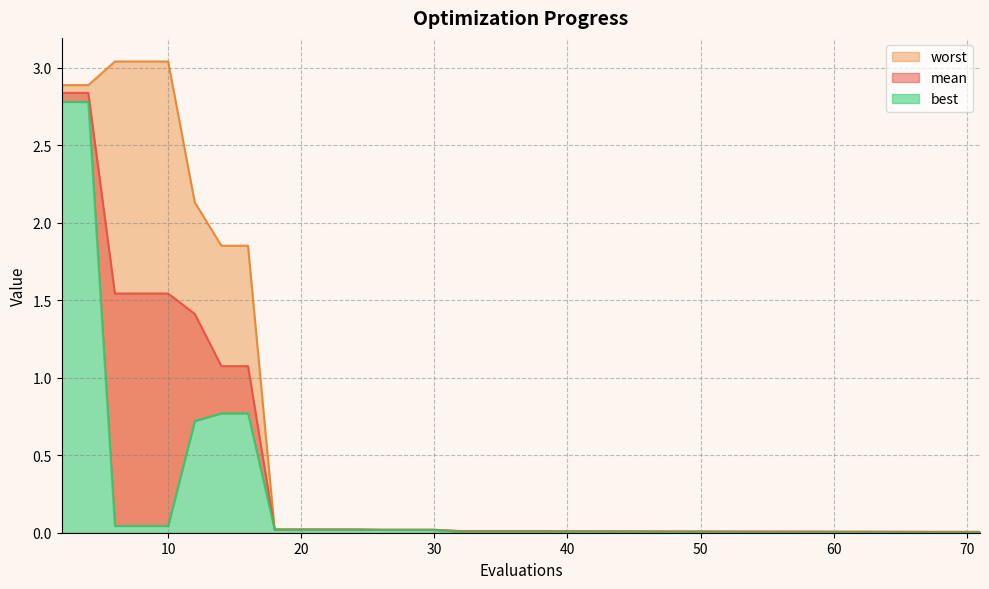

Rank the series by their maximum value, from lowest to highest.

best, mean, worst